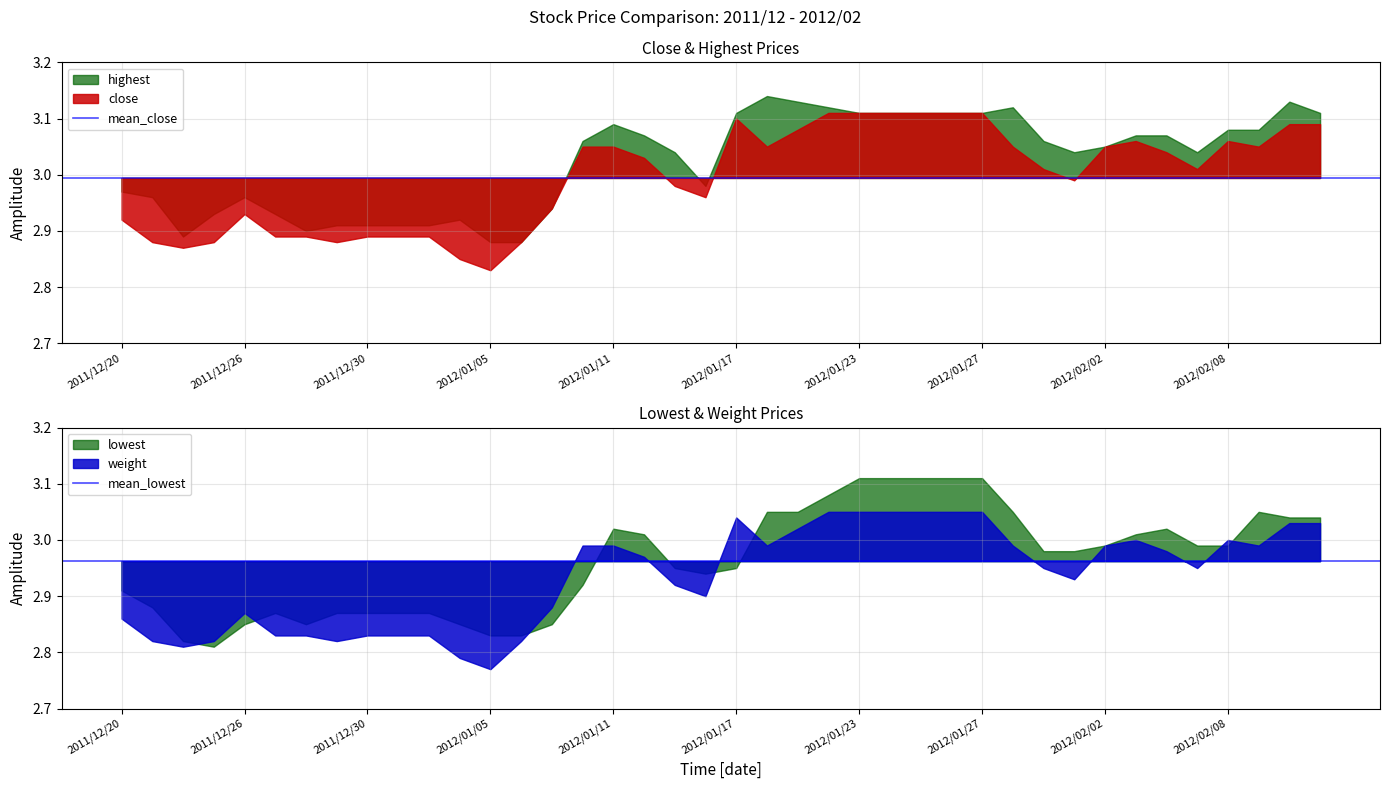

Is it true that mean_close equals 3.0 at 2011/12/20?

True